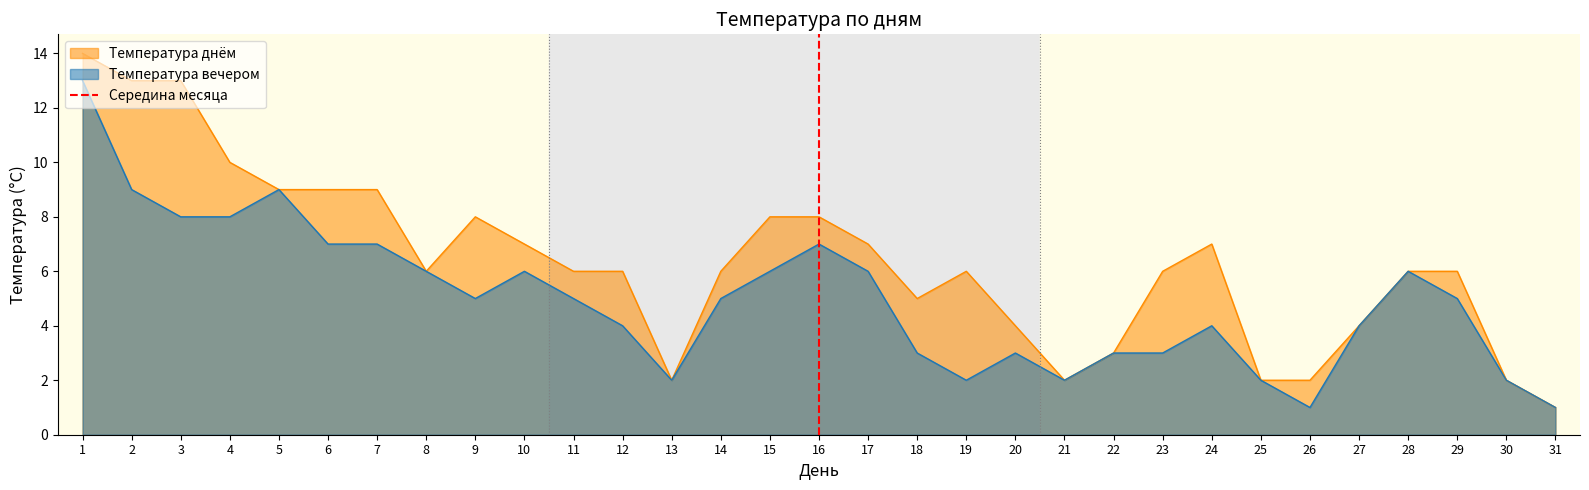

The Температура днём series shows 8 at 15. True or false?

True